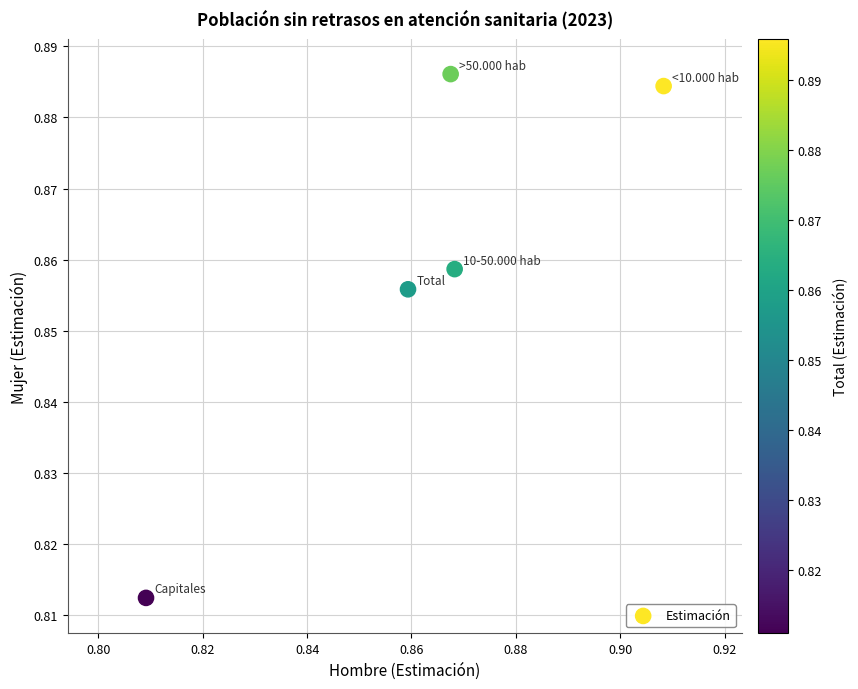

How many points are shown in the scatter plot?

5